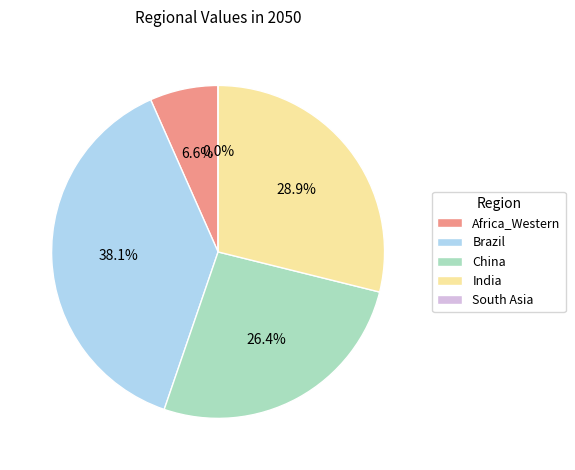

Does India account for over 50% of the chart?

No